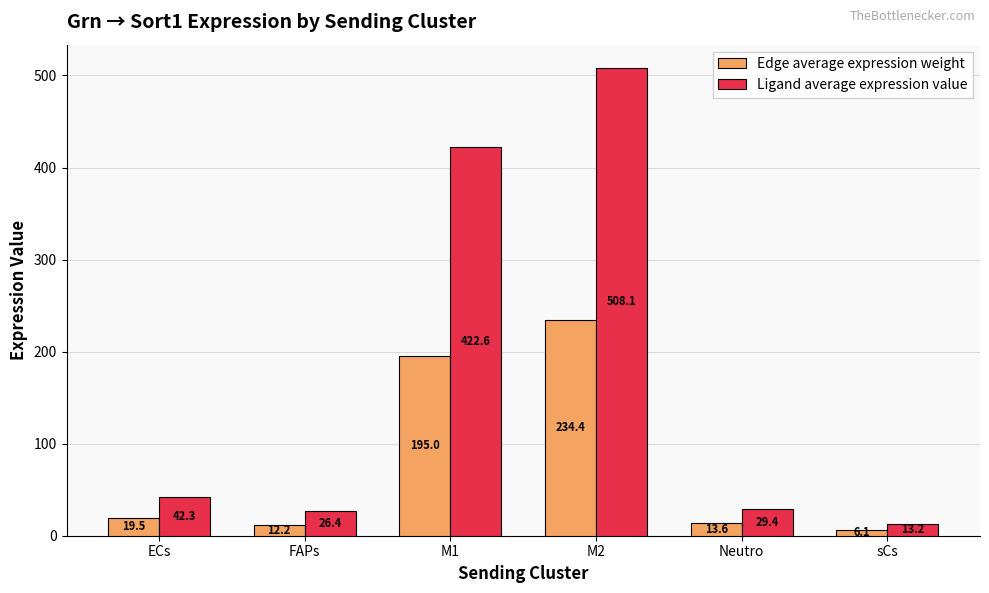

The Ligand average expression value series shows 13.2 at sCs. True or false?

True